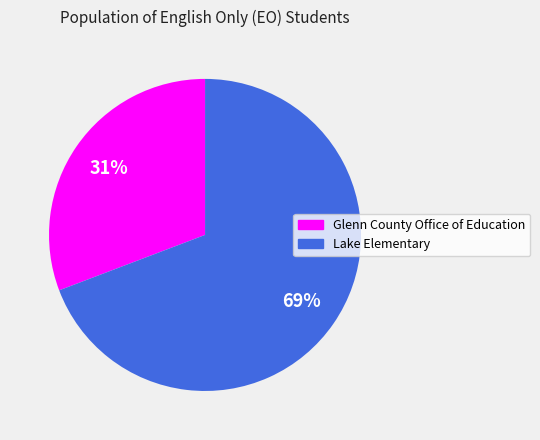

How many segments does this pie chart have?

2